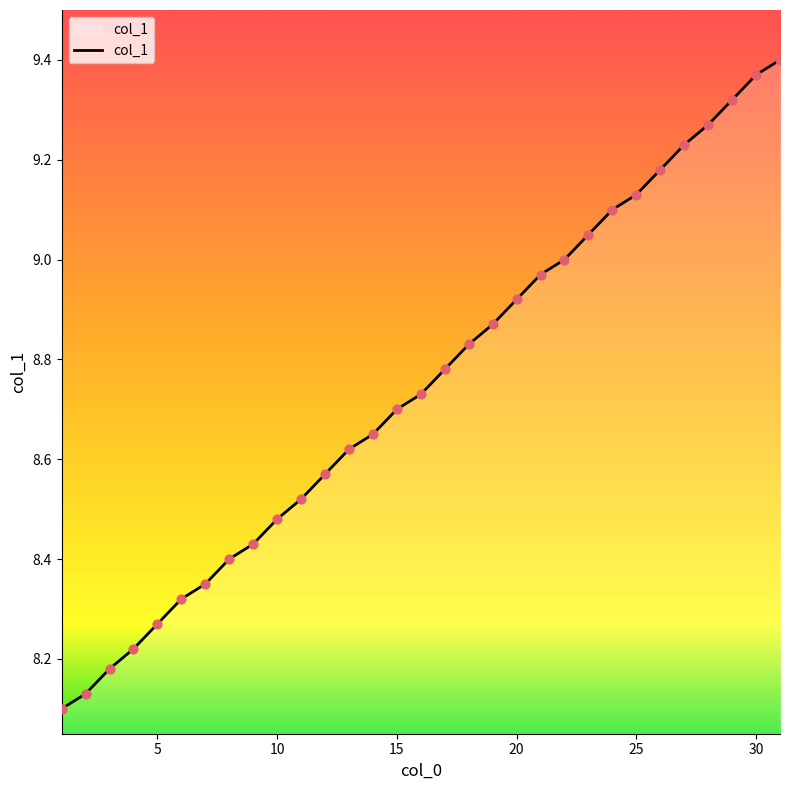

What is the difference between the maximum and minimum values?

1.3